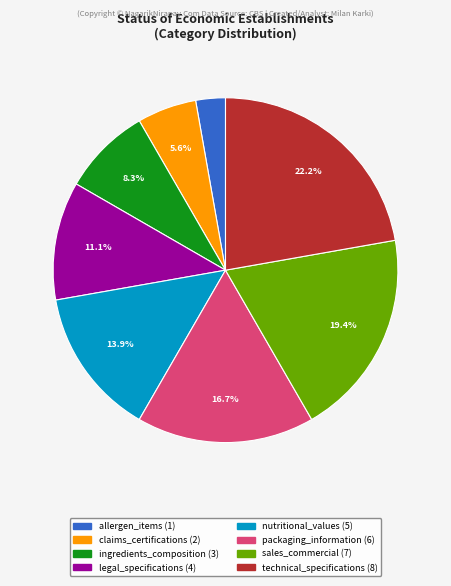

The claims_certifications slice represents 17% of the pie. True or false?

False